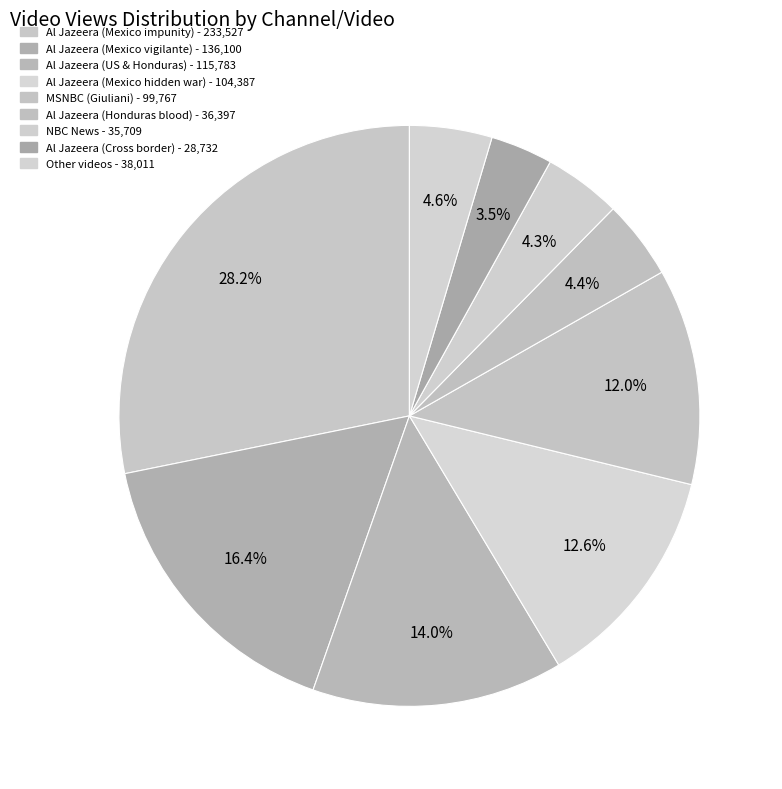

Count the number of slices in the pie.

9